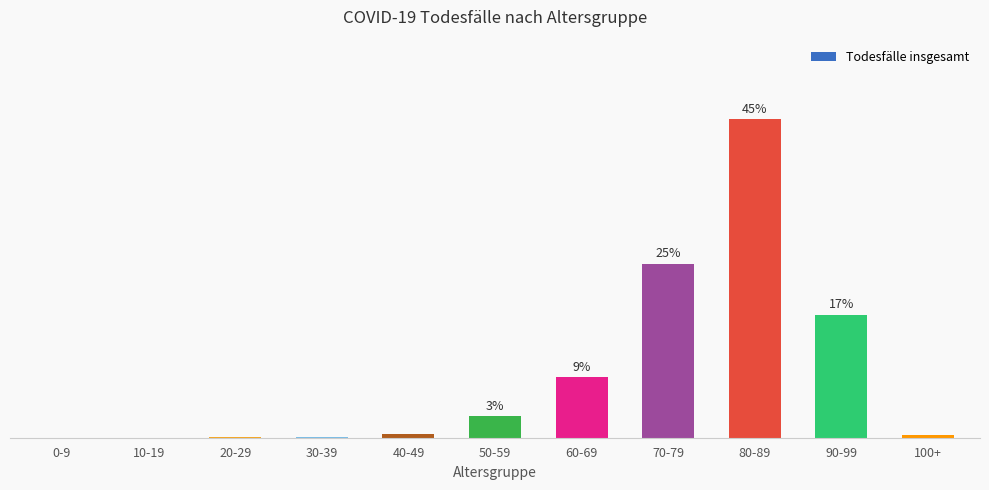

Reading right to left, what are all the values shown in this chart?

0.4	17.4	45.1	24.6	8.6	3.0	0.6	0.2	0.2	0.0	0.0